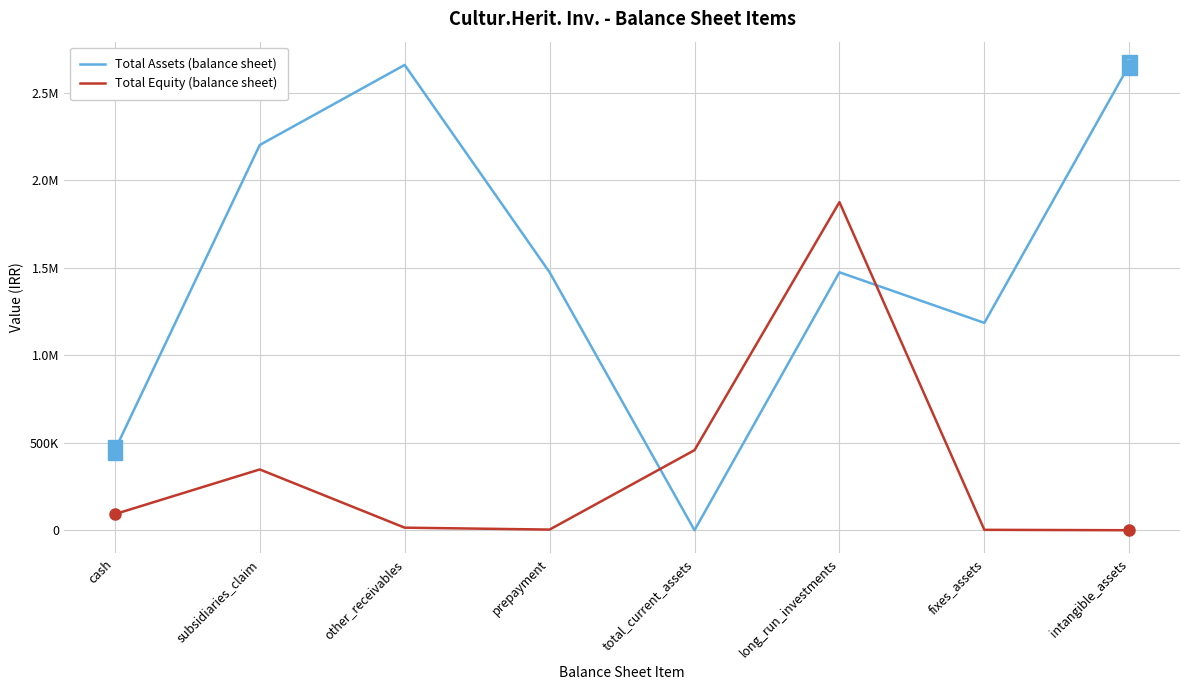

Is this an area chart (filled region under the line)?

No